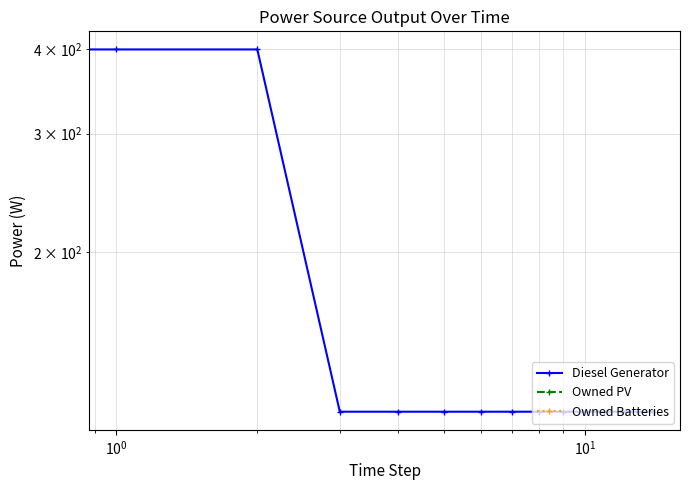

What is the maximum value shown in the chart?

400.0